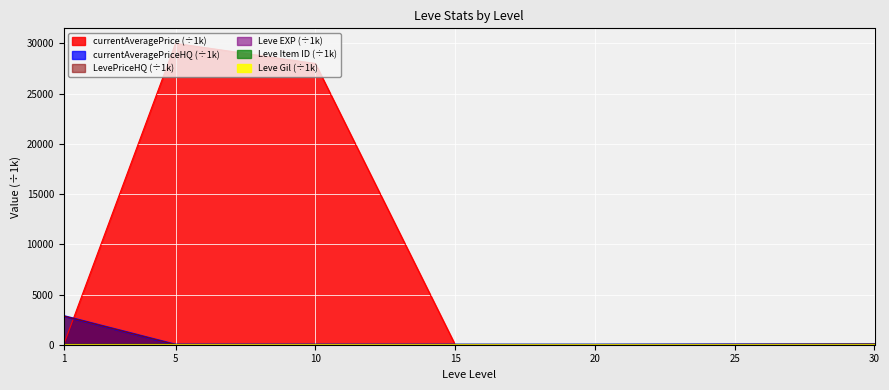

Which series has the largest total across all categories?

currentAveragePriceHQ